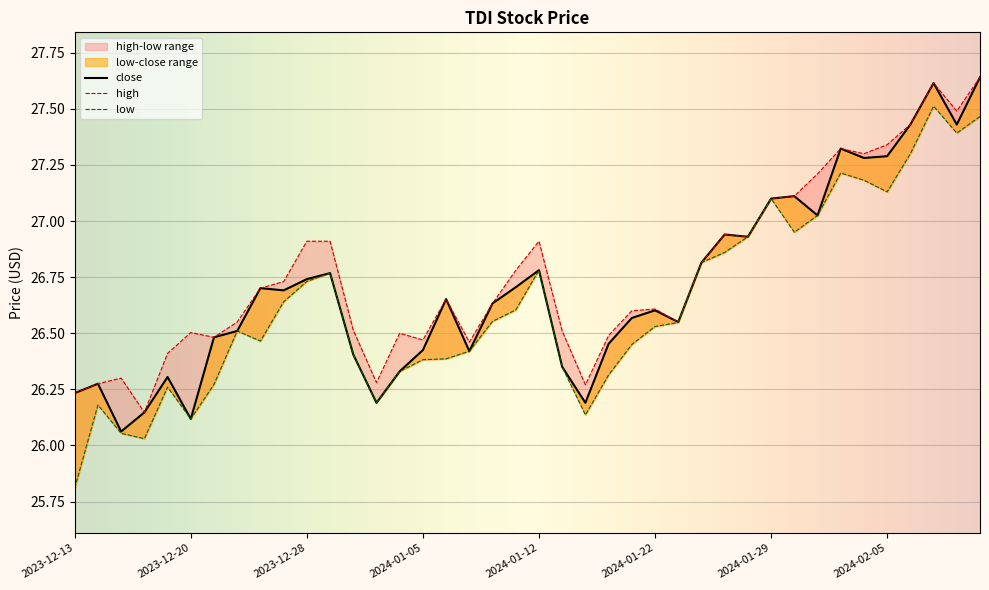

Is this an area chart (filled region under the line)?

No